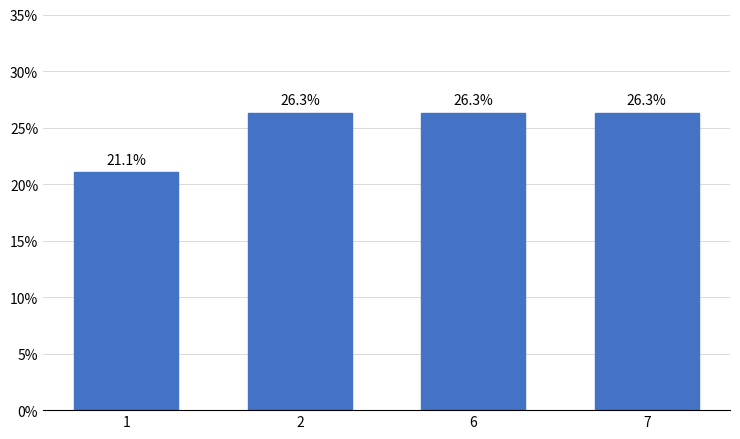

Does the chart contain any negative values?

No